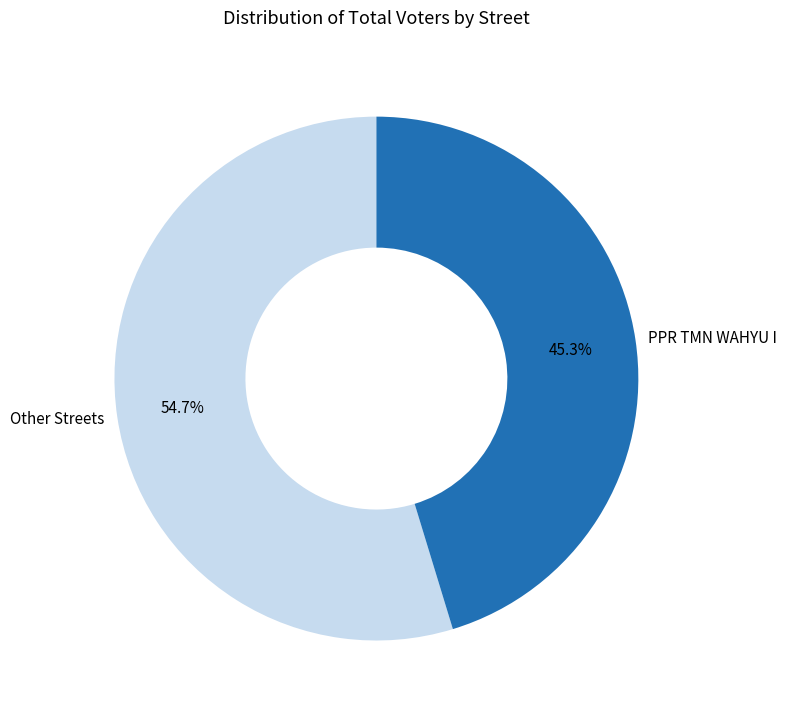

Do Other Streets and PPR TMN WAHYU I together represent more than half of the pie?

Yes